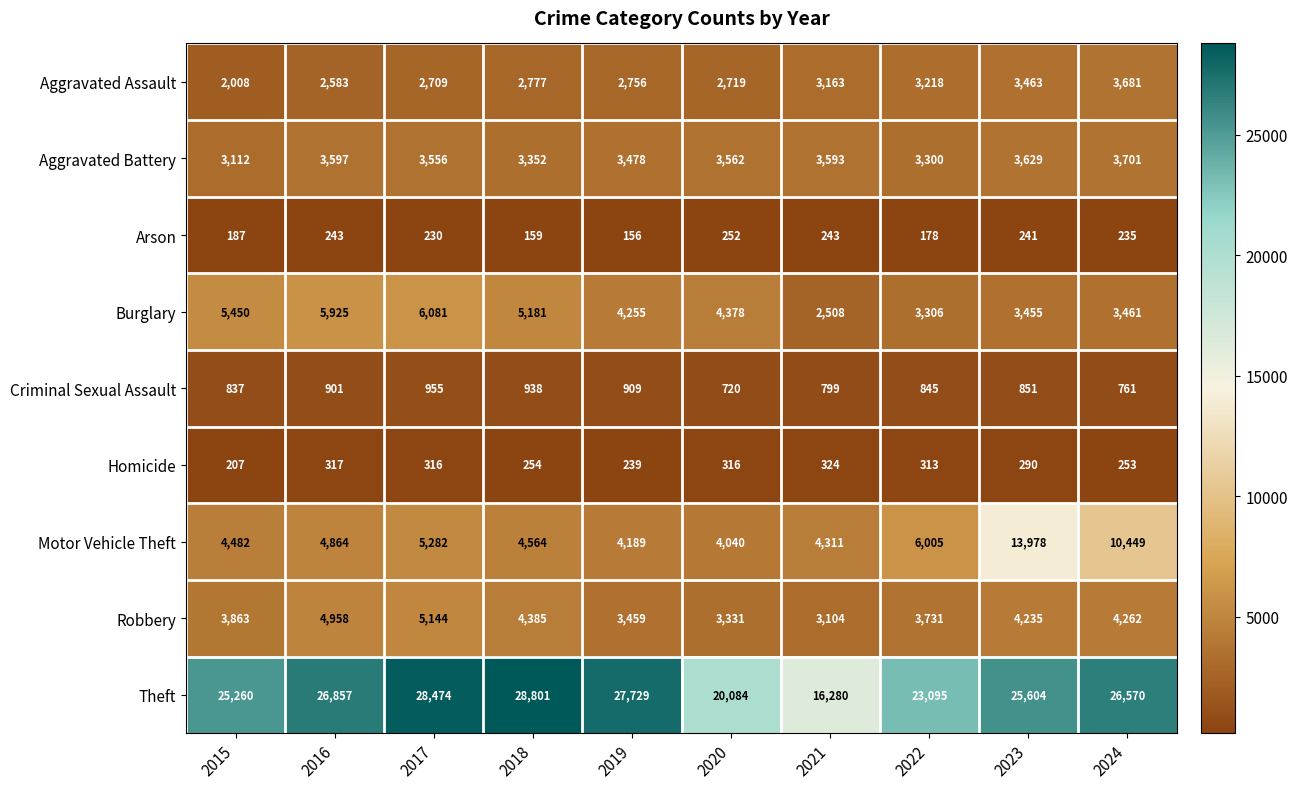

What is the maximum value for Theft?

28801